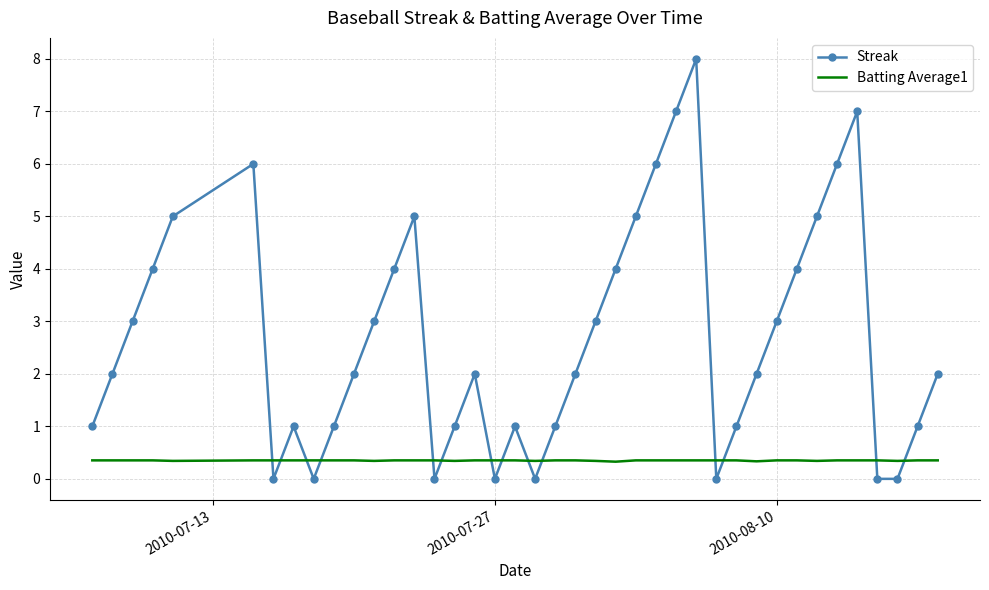

Rank the series by their maximum value, from lowest to highest.

Batting Average1, Streak